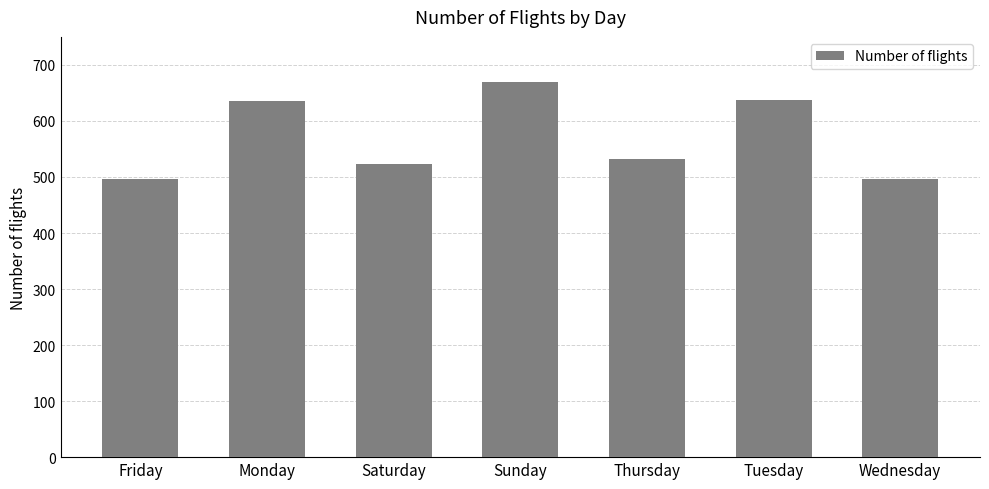

What is the average value?

570